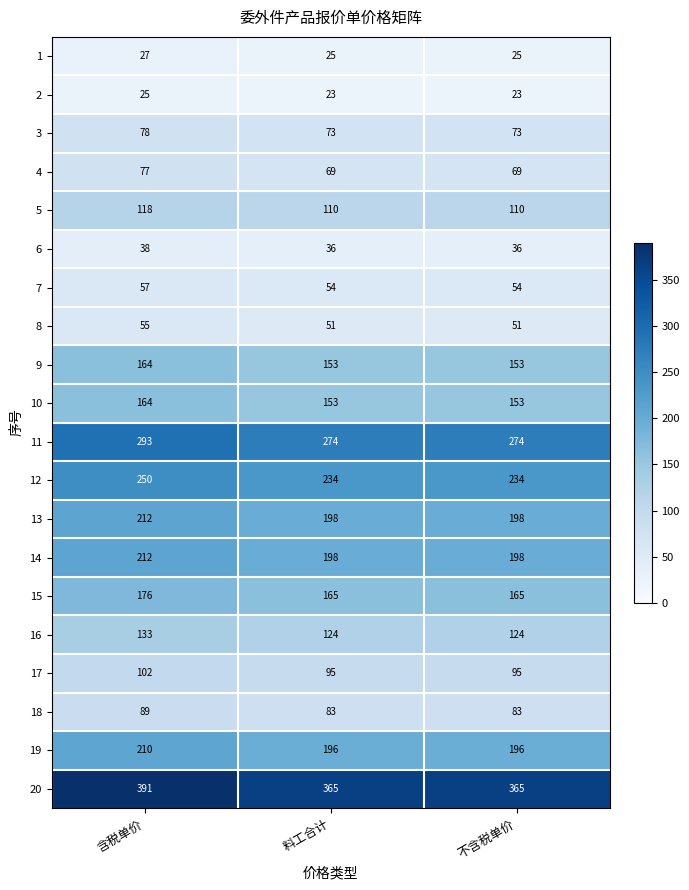

True or false: 13 has a value of 341 at 料工合计.

False